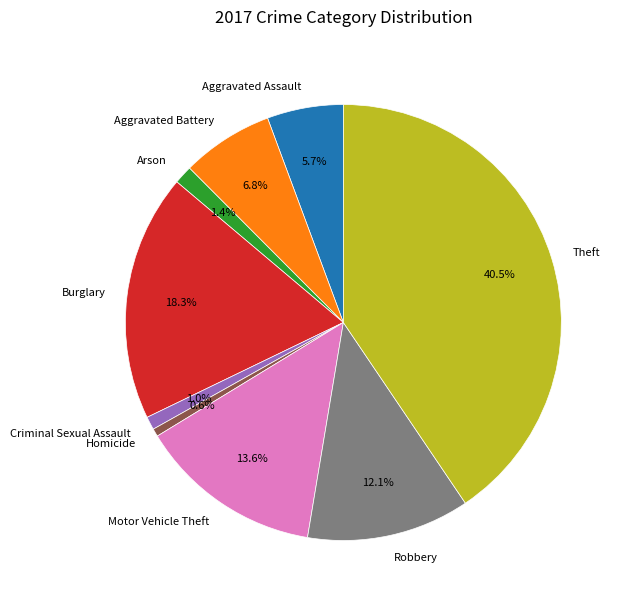

How many slices are in this pie chart?

9